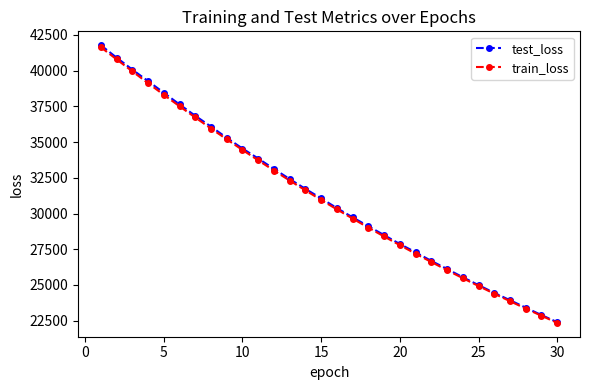

How many distinct data groups are displayed?

2